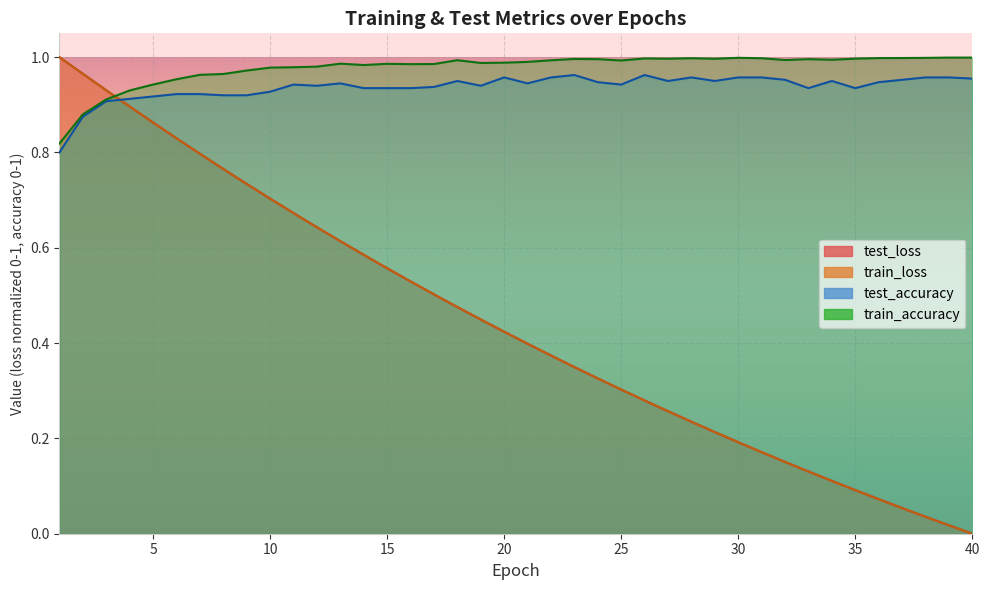

What is the spread (max minus min) of values at 9?

0.2